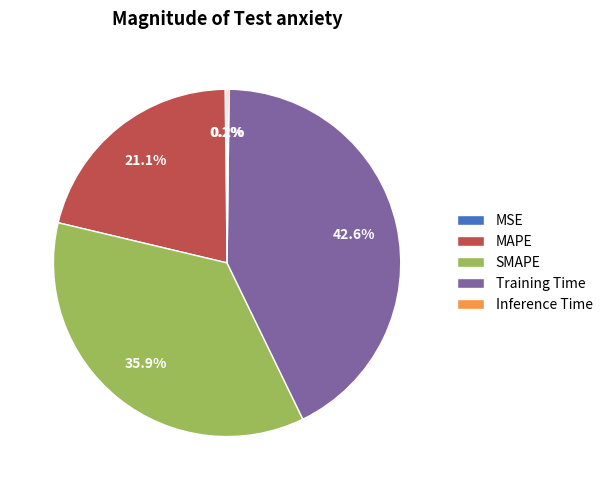

Which category has the biggest portion of the pie?

Training Time